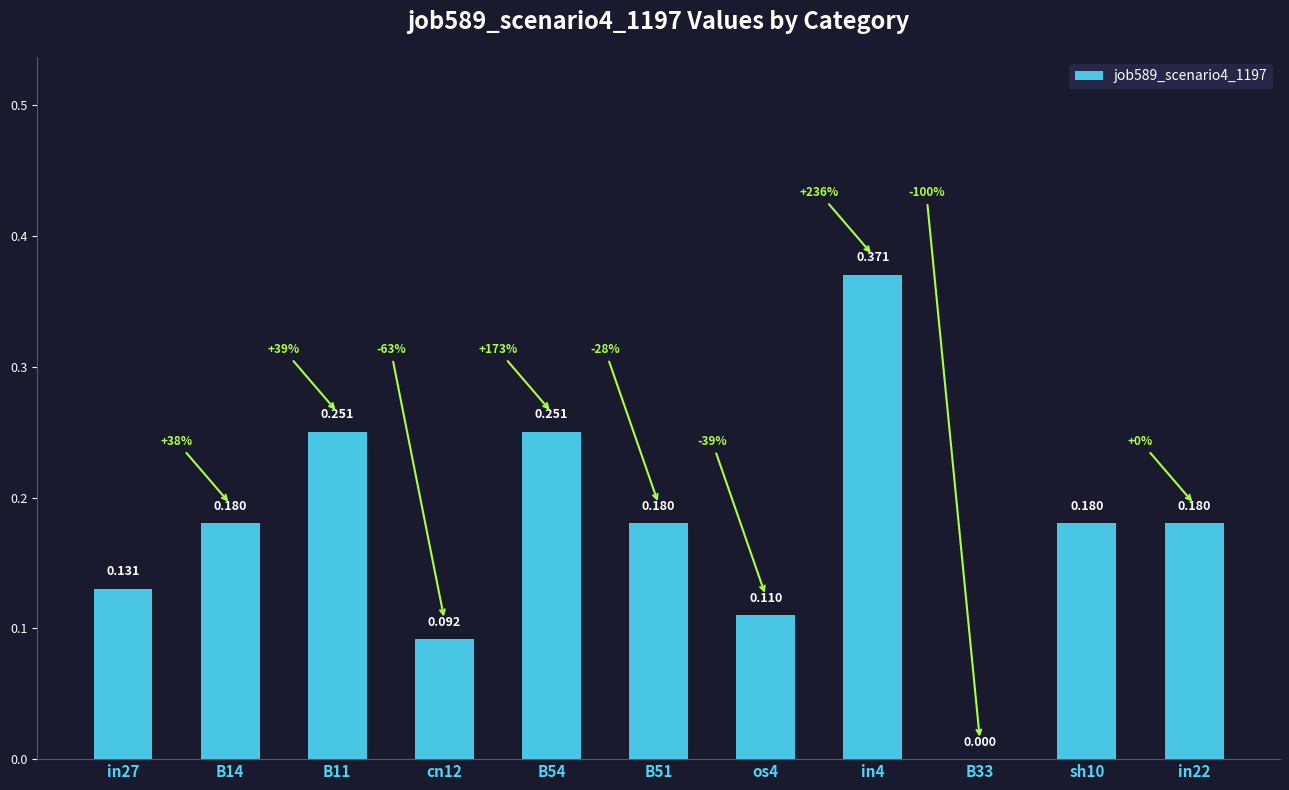

Count the number of values greater than 0.

10